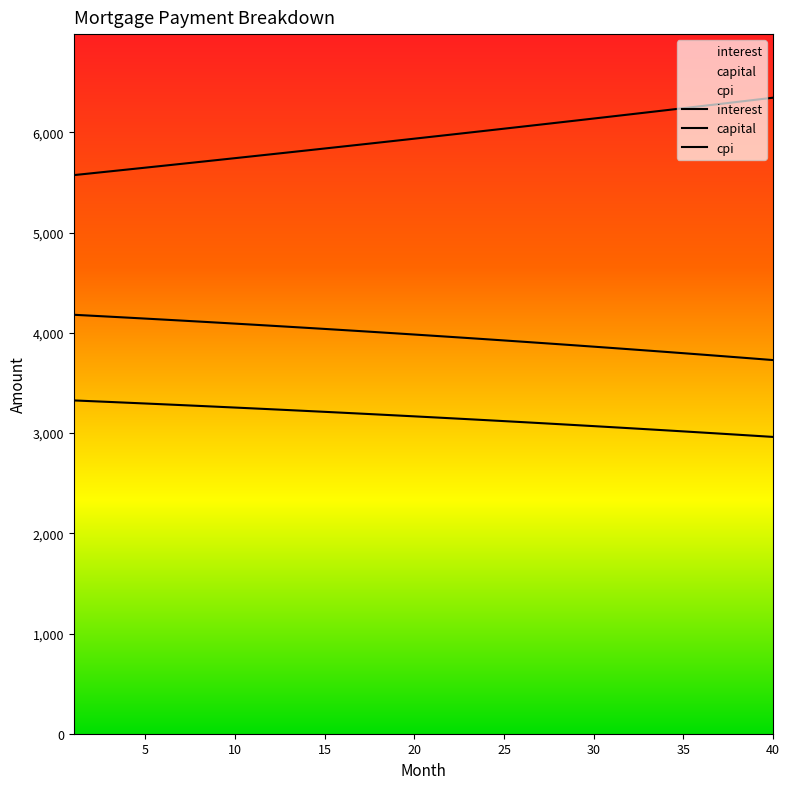

What is the greatest value displayed?

6346.5